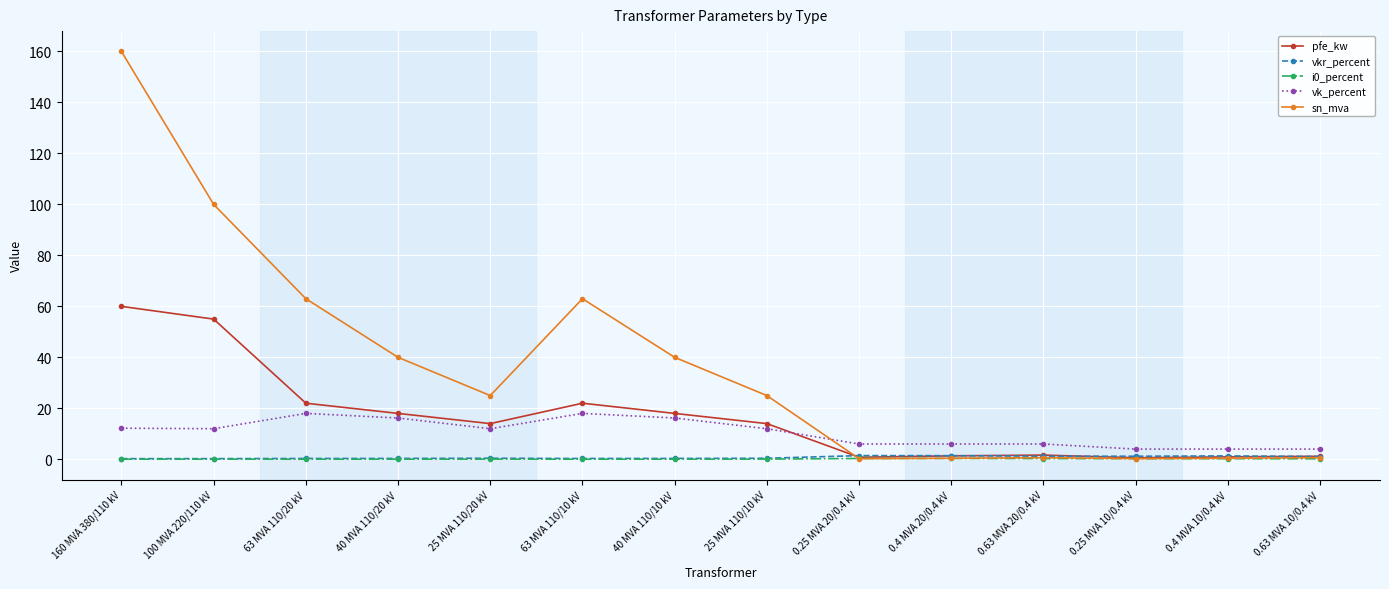

The value of sn_mva at 40 MVA 110/20 kV is 40.0. True or false?

True